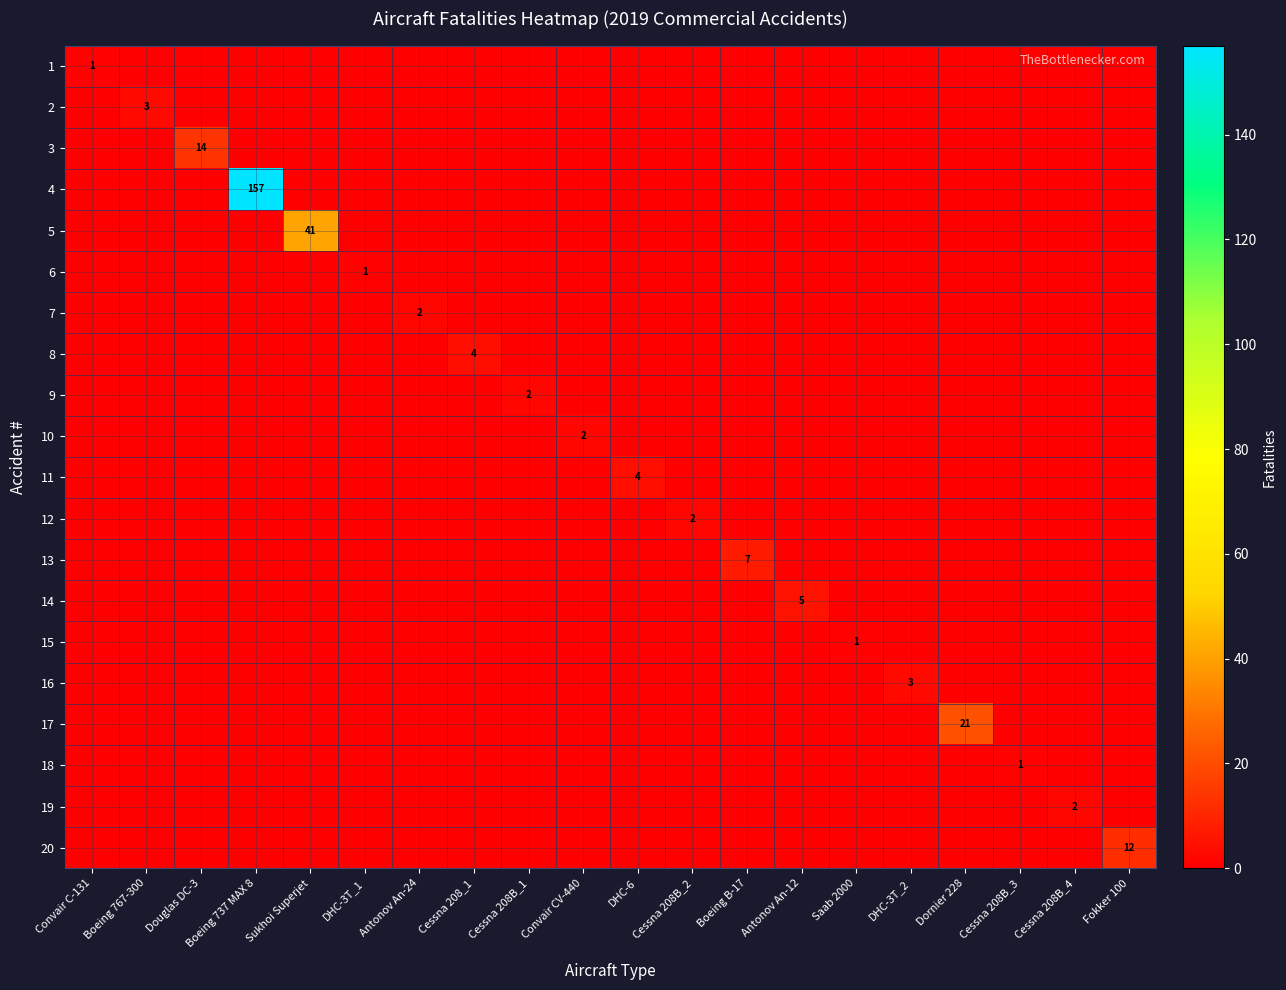

Which series has the largest total across all categories?

4